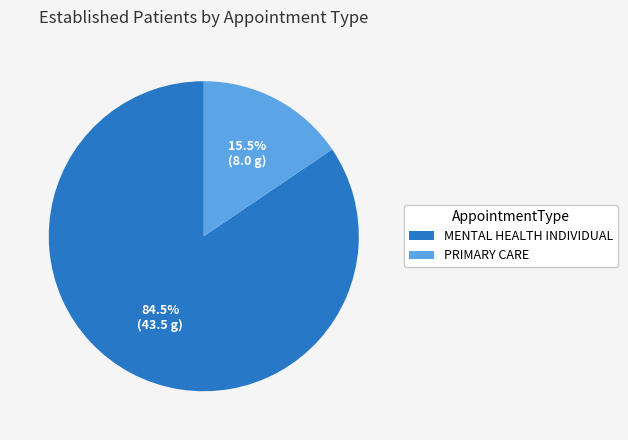

To the nearest percent, what is the combined percentage of PRIMARY CARE and MENTAL HEALTH INDIVIDUAL?

100%